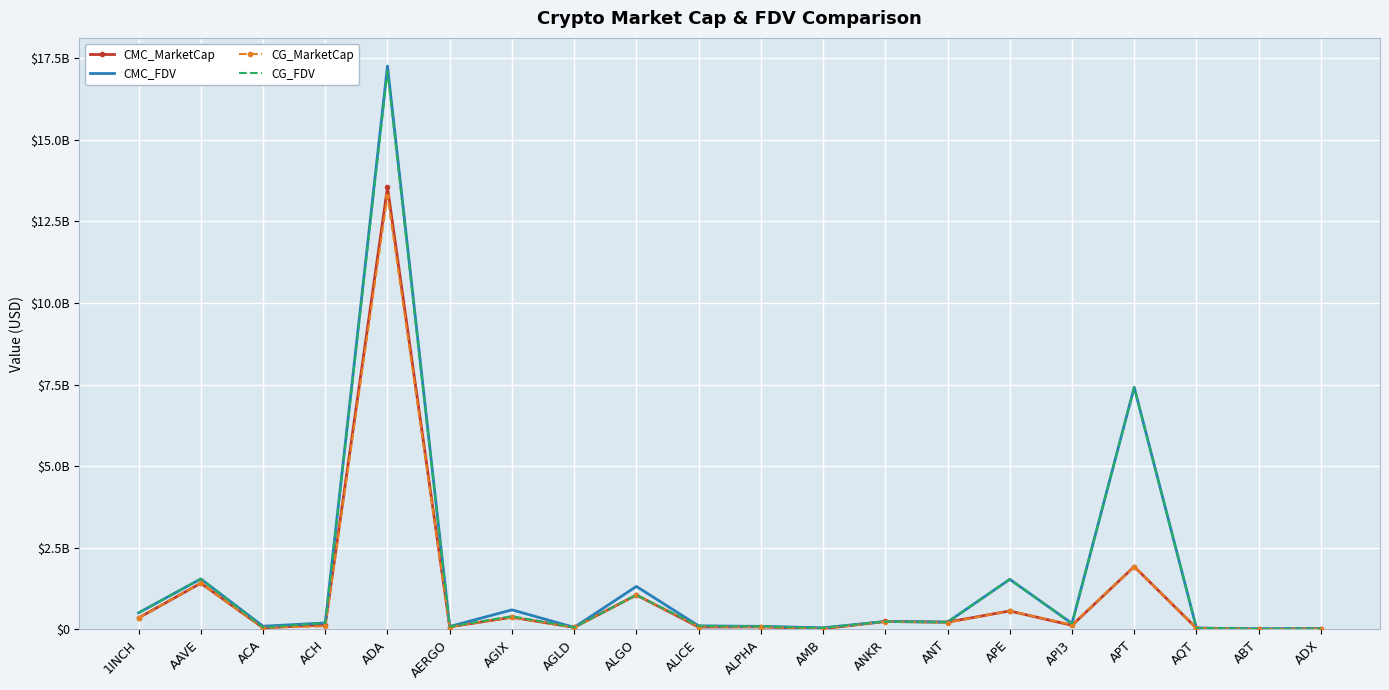

What are all the series names shown in the legend?

CMC_MarketCap, CMC_FDV, CG_MarketCap, CG_FDV